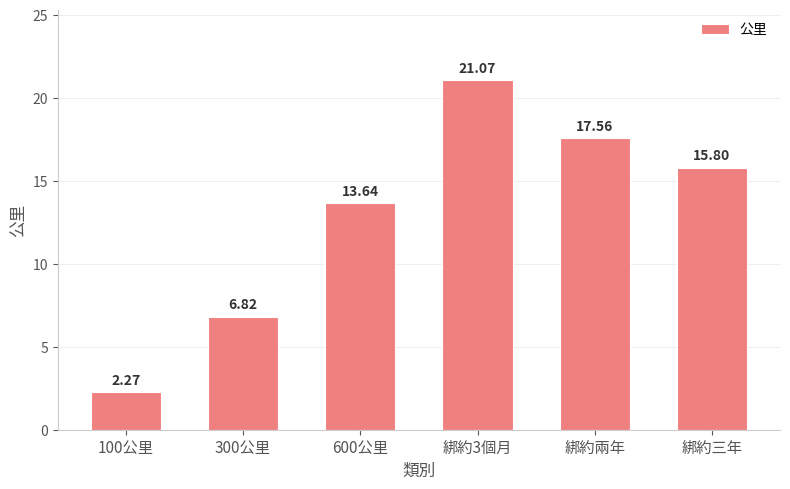

The value at 綁約3個月 is 10.6. True or false?

False